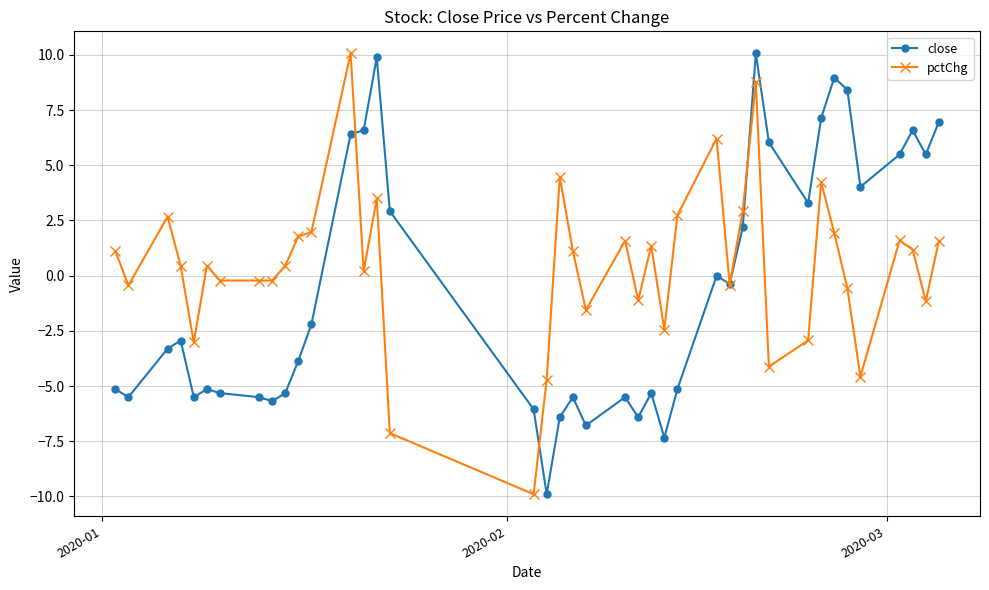

What is the minimum value for pctChg?

-9.9